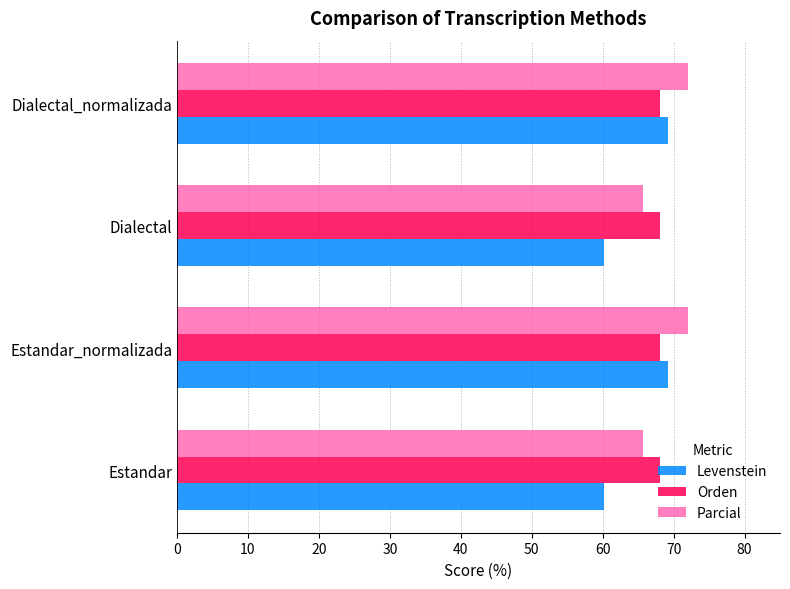

What is the smallest value displayed?

60.2